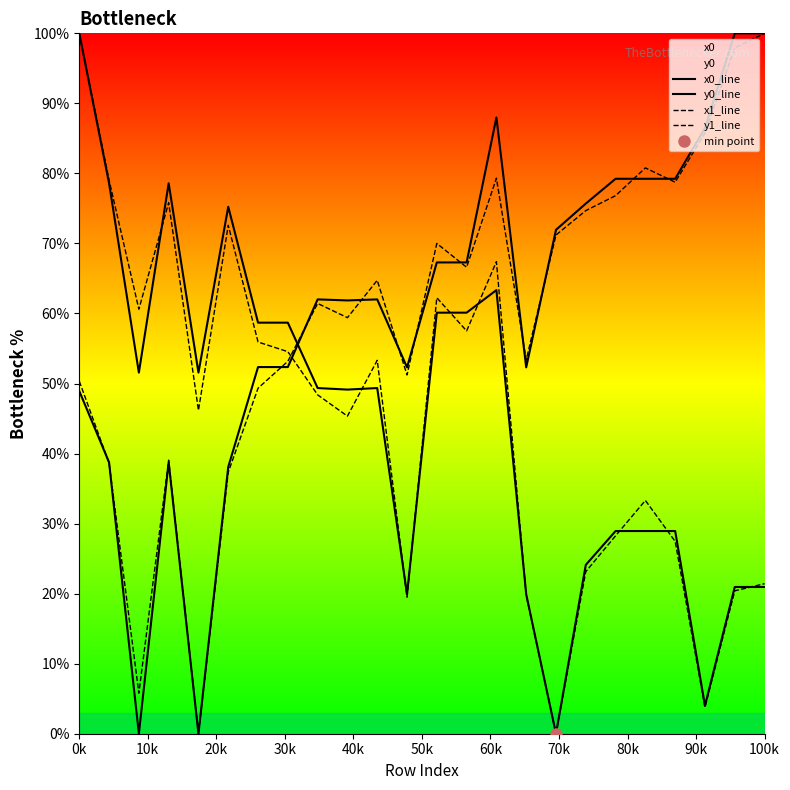

The x0_line series shows 0.0 at 16. True or false?

True